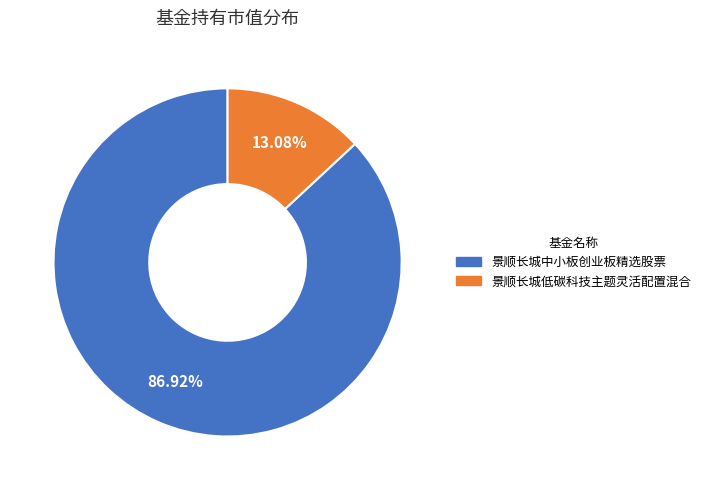

True or false: 景顺长城中小板创业板精选股票 accounts for 78% of the total.

False